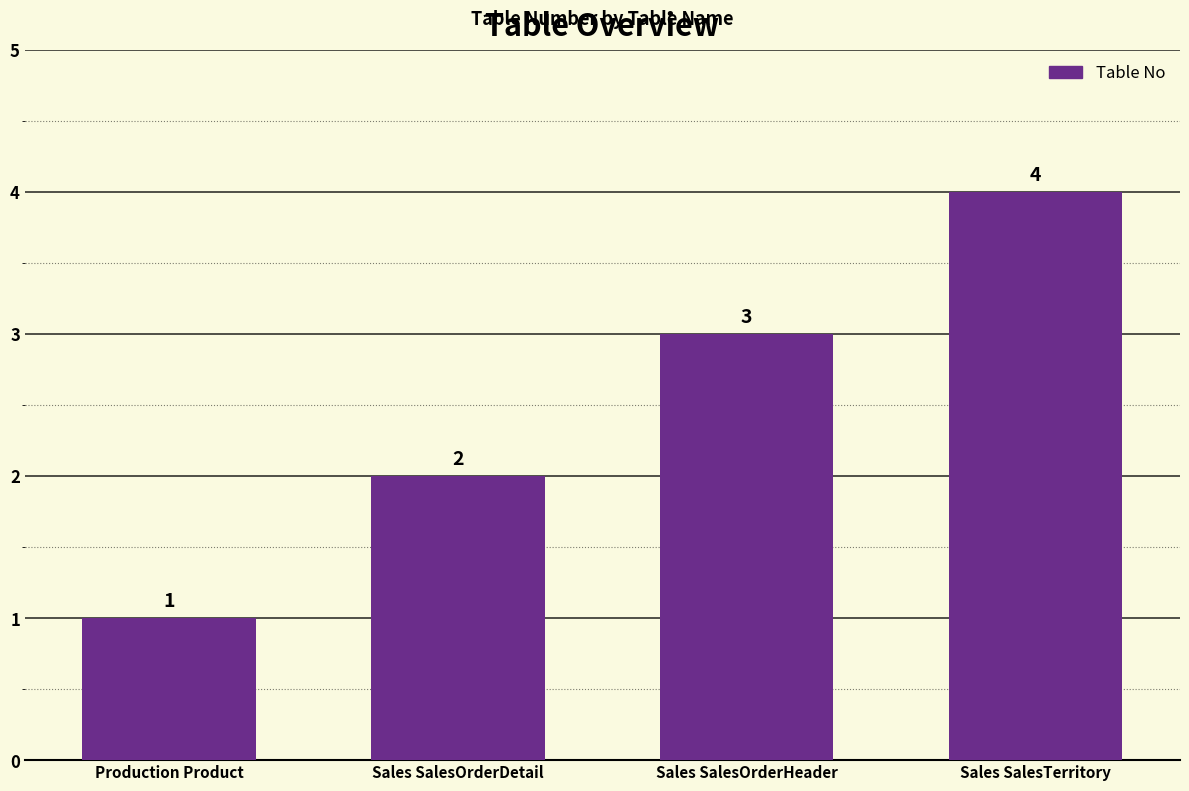

Count the number of data series in this chart.

1